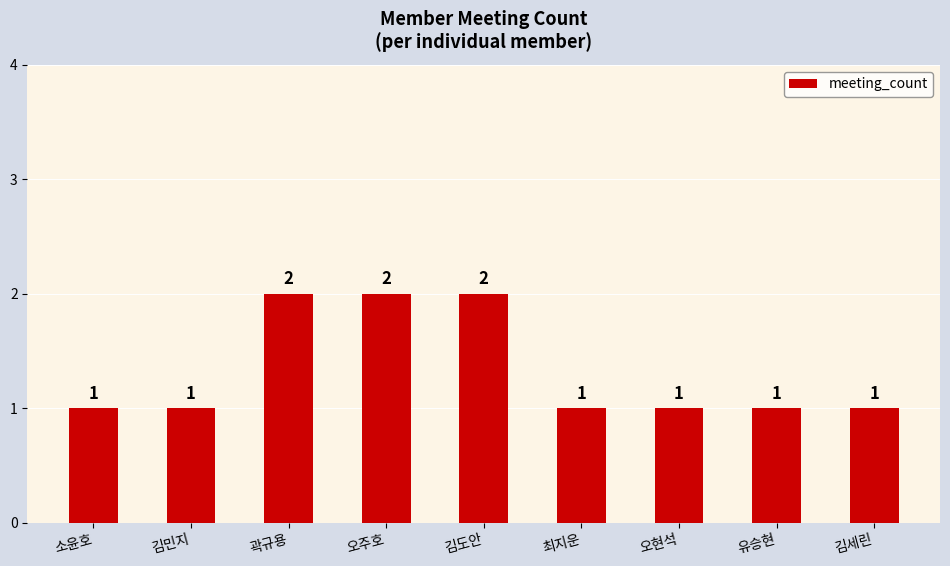

How many data points are above 1?

3